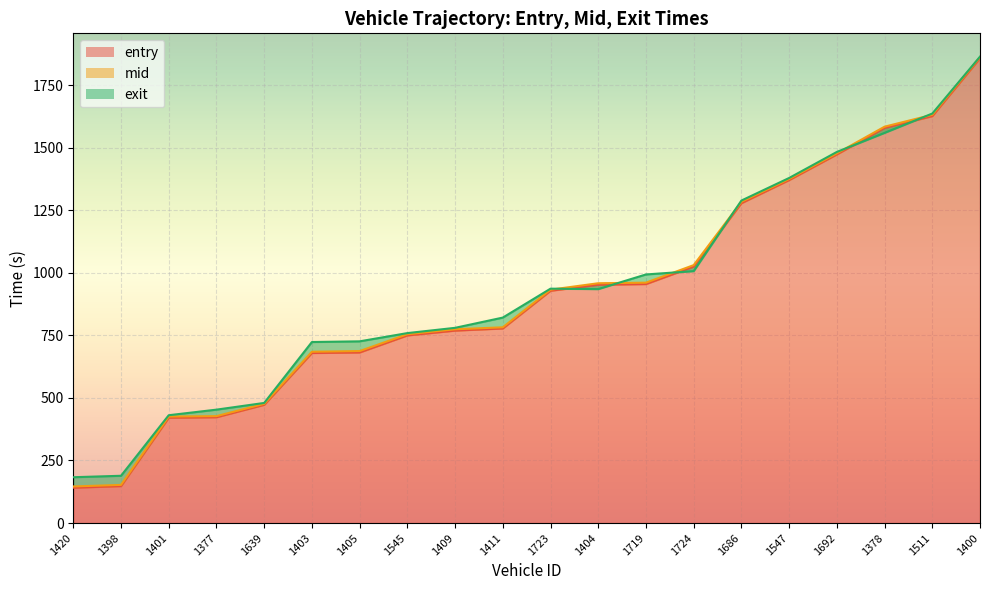

Reading left to right, extract all data points from this chart.

entry: 141.2	147.8	421.1	422.9	472.5	679.4	681.7	749.7	769.0	777.6	928.2	952.0	954.9	1024.7	1278.1	1370.4	1472.9	1578.6	1625.9	1857.4
mid: 146.3	152.5	425.4	427.2	476.2	684.4	687.1	754.4	774.1	782.1	932.3	958.1	960.4	1030.4	1283.4	1374.5	1477.1	1583.5	1631.1	1861.6
exit: 183.1	188.9	430.8	453.1	479.9	723.2	726.0	758.9	779.9	820.8	936.4	934.7	993.1	1006.5	1288.4	1378.6	1482.6	1558.9	1636.0	1863.3